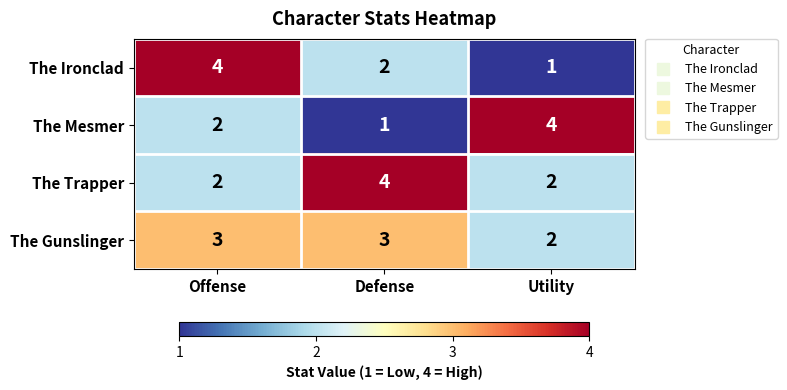

The The Mesmer series shows 1 at Offense. True or false?

False